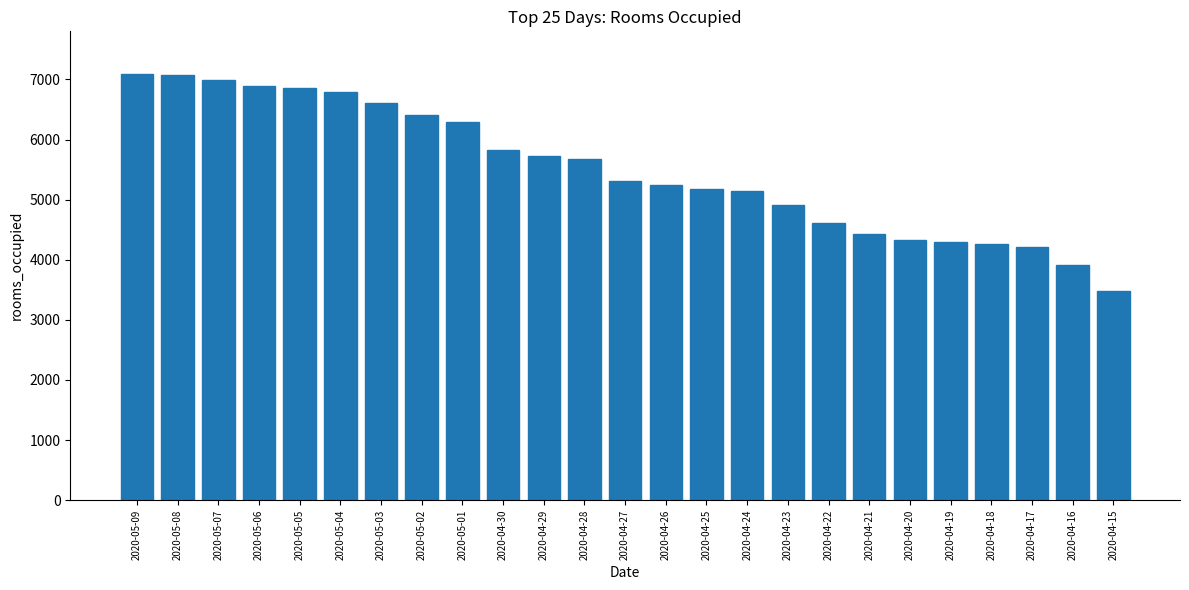

What is the change in value from 2020-04-29 to 2020-04-17?

-1514